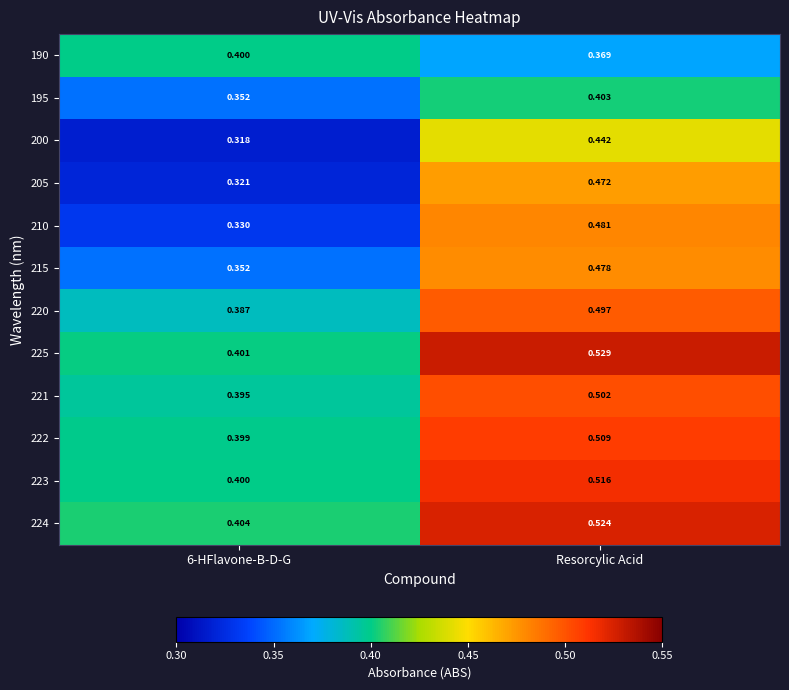

Is the value of 225 at Resorcylic Acid greater than the value of 190 at Resorcylic Acid?

Yes